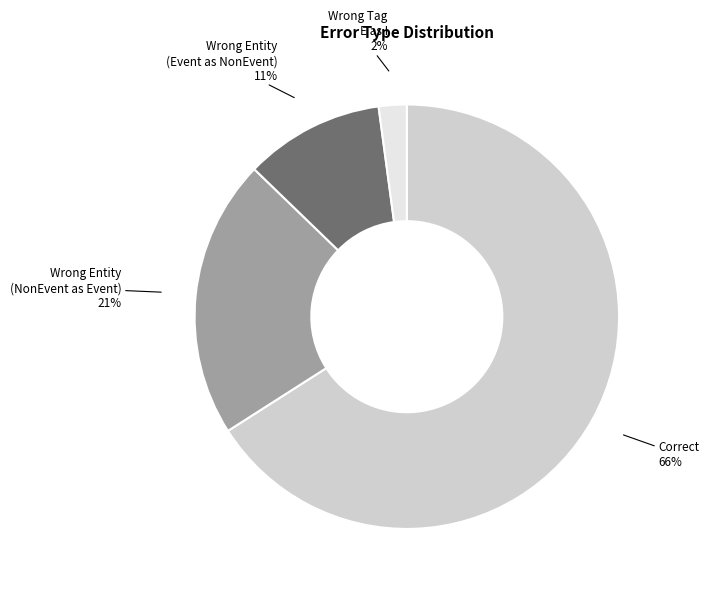

How many segments does this pie chart have?

4